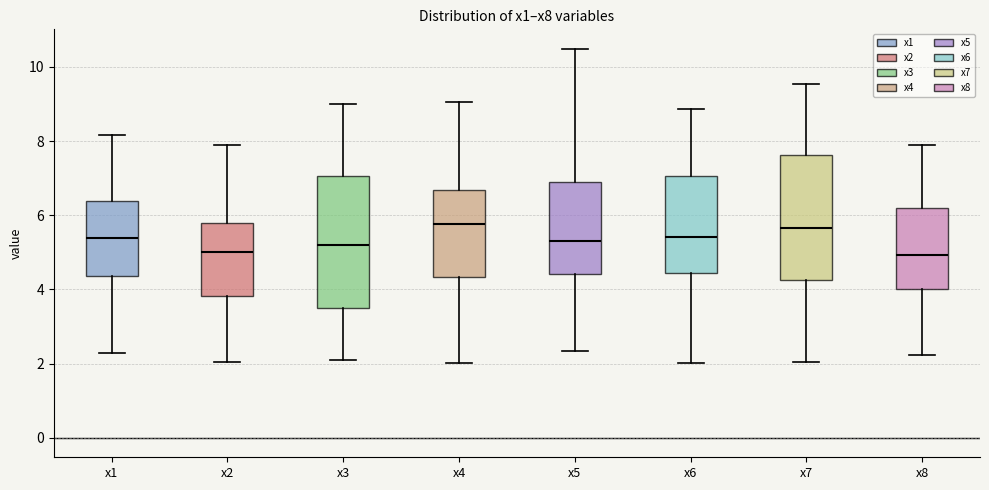

Reading left to right, transcribe this box plot: for each box, give where its median line is, the range the box spans, and where its two whiskers end, as read against the y-axis. The values are not printed on the chart, so give them approximately, as read against the axis.

x1: median 5.4, box 4.4 to 6.4, whiskers 2.2 to 8.2
x2: median 5.0, box 3.8 to 5.8, whiskers 2.0 to 7.8
x3: median 5.2, box 3.4 to 7.0, whiskers 2.0 to 9.0
x4: median 5.8, box 4.4 to 6.6, whiskers 2.0 to 9.0
x5: median 5.4, box 4.4 to 6.8, whiskers 2.4 to 10.4
x6: median 5.4, box 4.4 to 7.0, whiskers 2.0 to 8.8
x7: median 5.6, box 4.2 to 7.6, whiskers 2.0 to 9.6
x8: median 5.0, box 4.0 to 6.2, whiskers 2.2 to 8.0